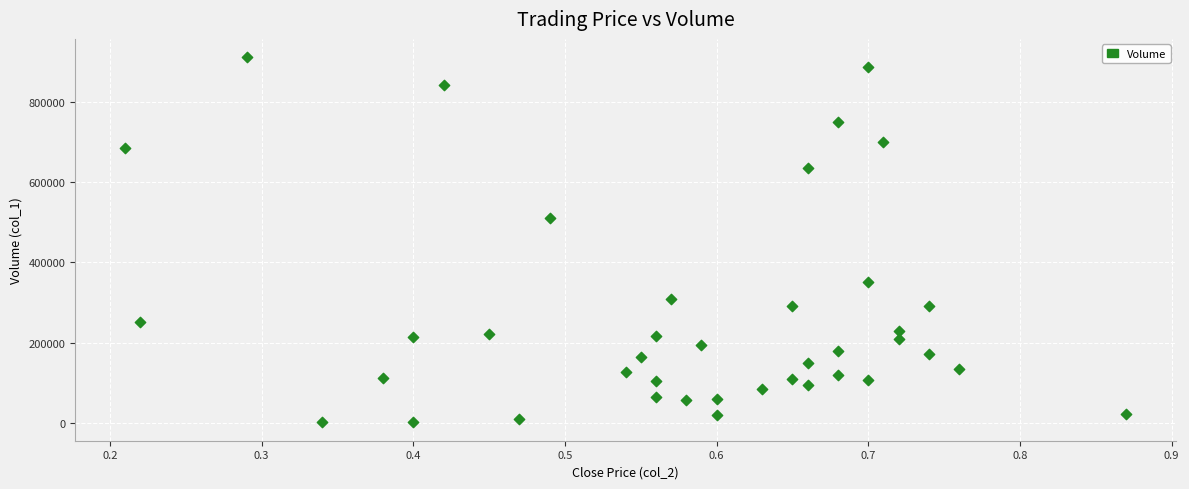

What is the range of Y values (max minus min)?

911000